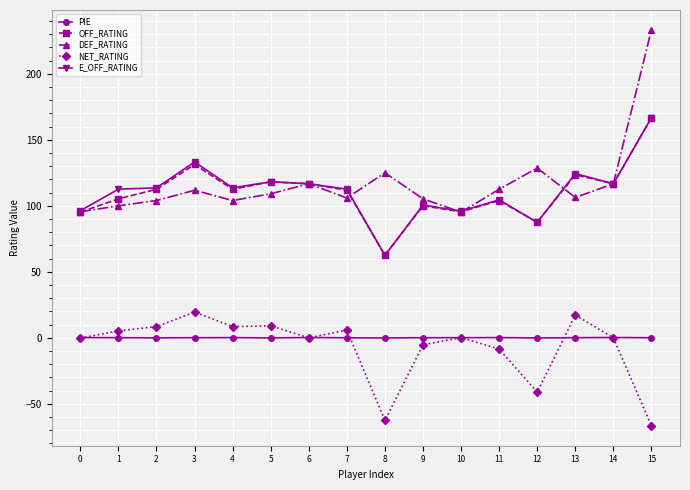

How many data points in E_OFF_RATING are above 113?

8